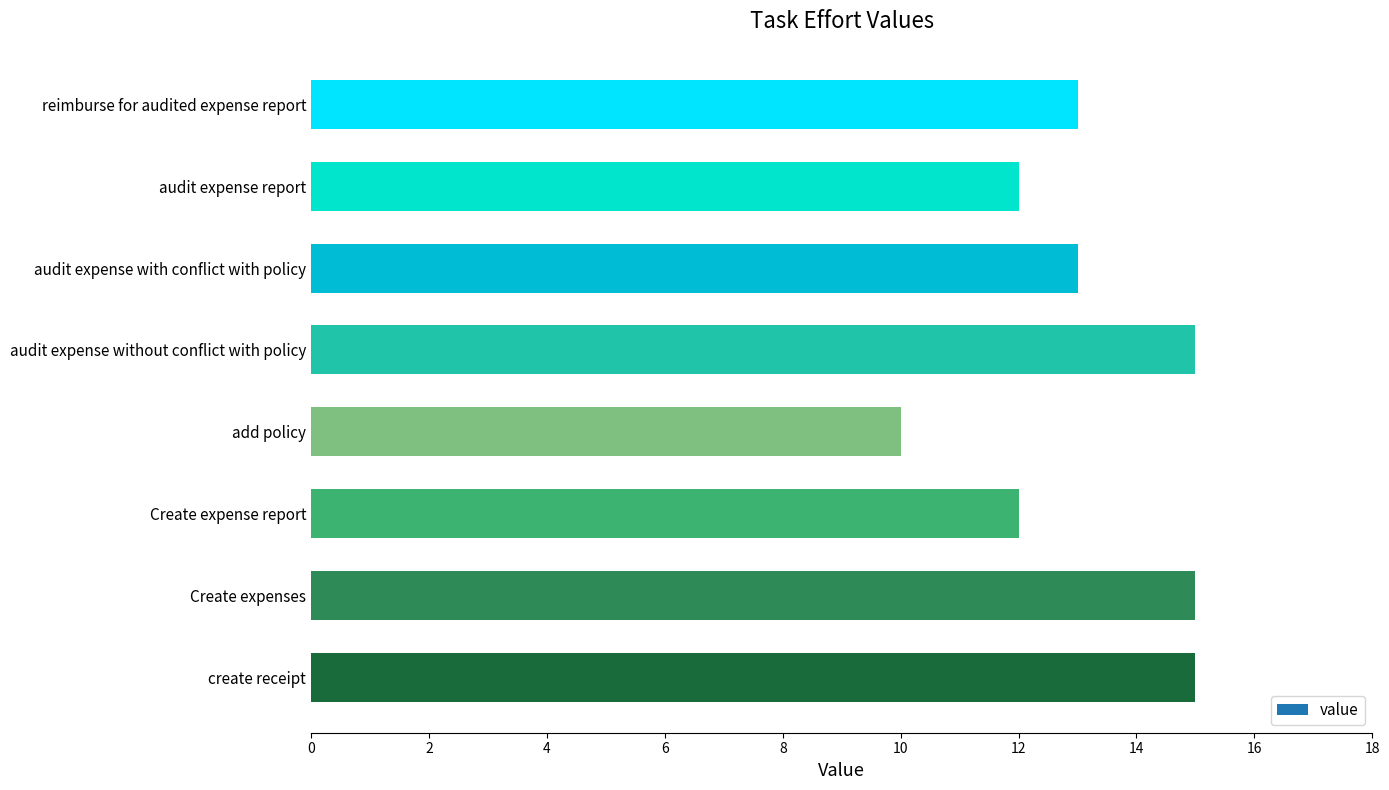

How many data points does each series have?

8